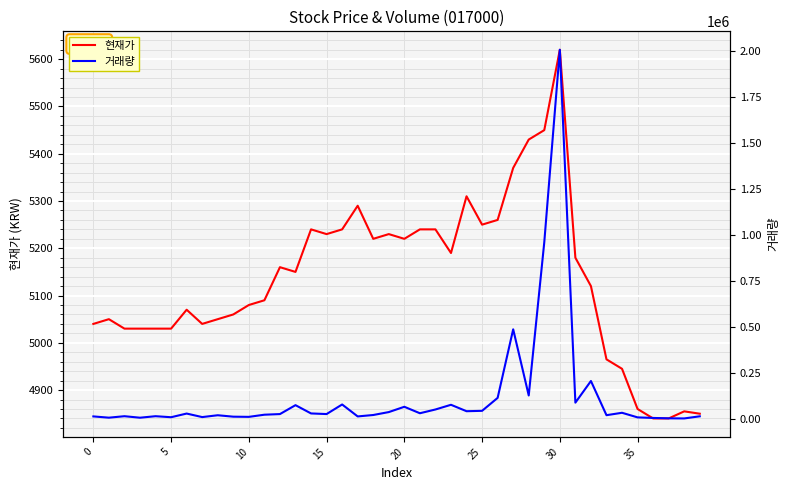

Between which two adjacent categories do 현재가 and 거래량 first intersect?

36 and 37